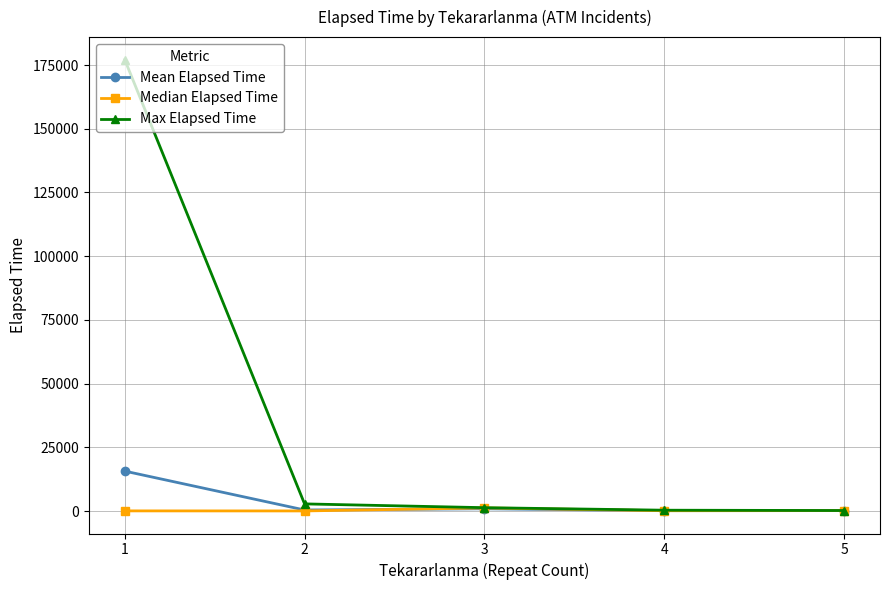

Between 1 and 2, which series saw the biggest shift?

Max Elapsed Time